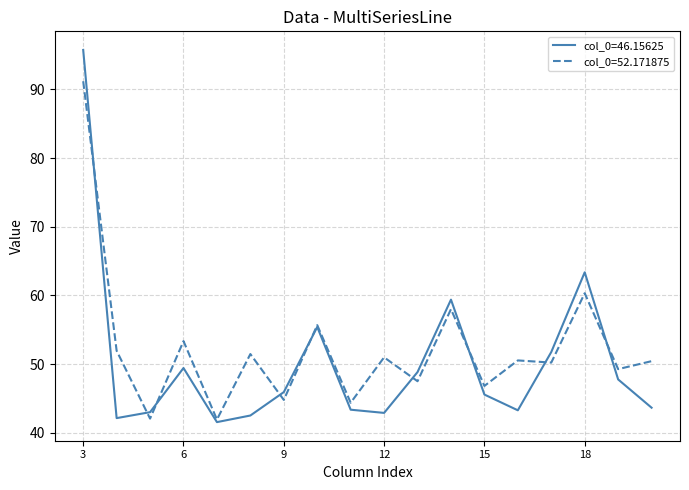

What is the lowest value of the col_0=52.171875 series?

41.9